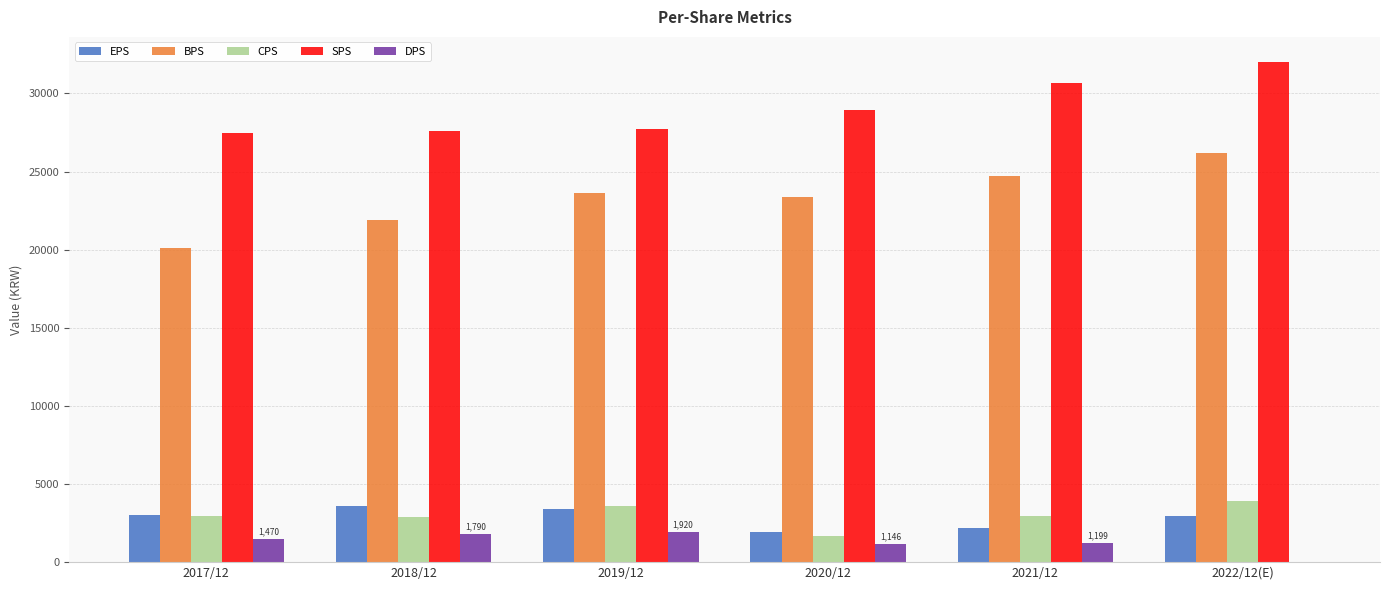

Is the value of SPS at 2021/12 greater than the value of BPS at 2017/12?

Yes